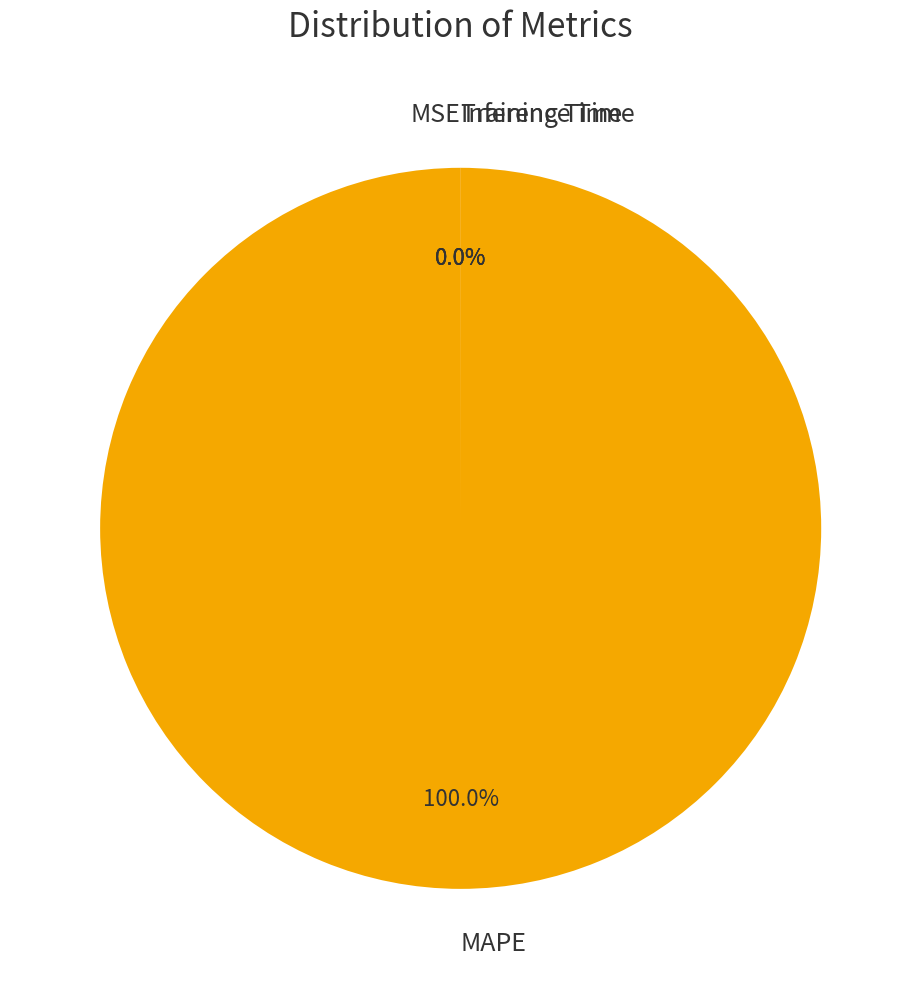

To the nearest percent, what is the difference between the largest and smallest slice percentages?

100%